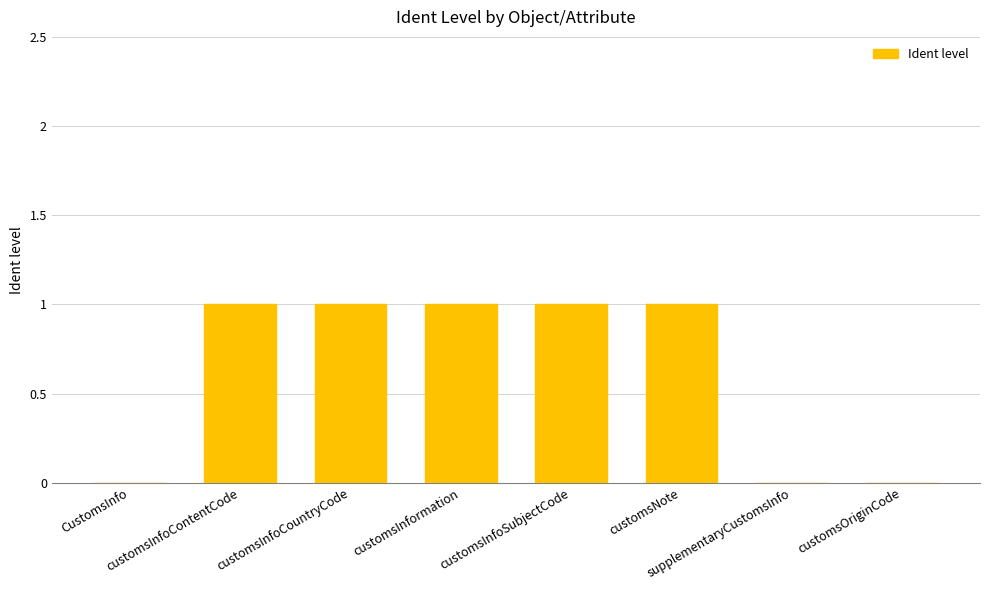

Are the bars horizontal?

No